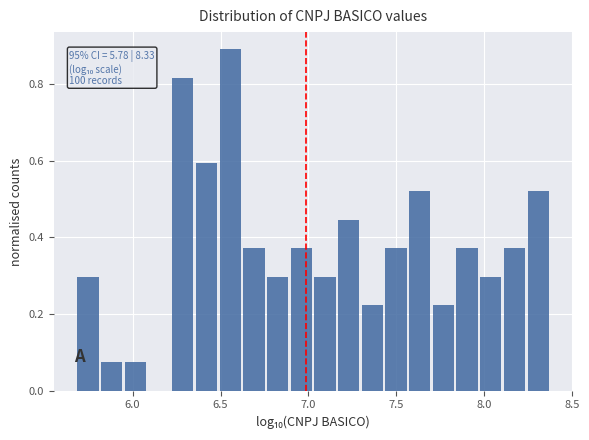

Around what value on the x-axis is the tallest bar? Give the approximate position of its centre, as read against the axis.

6.55